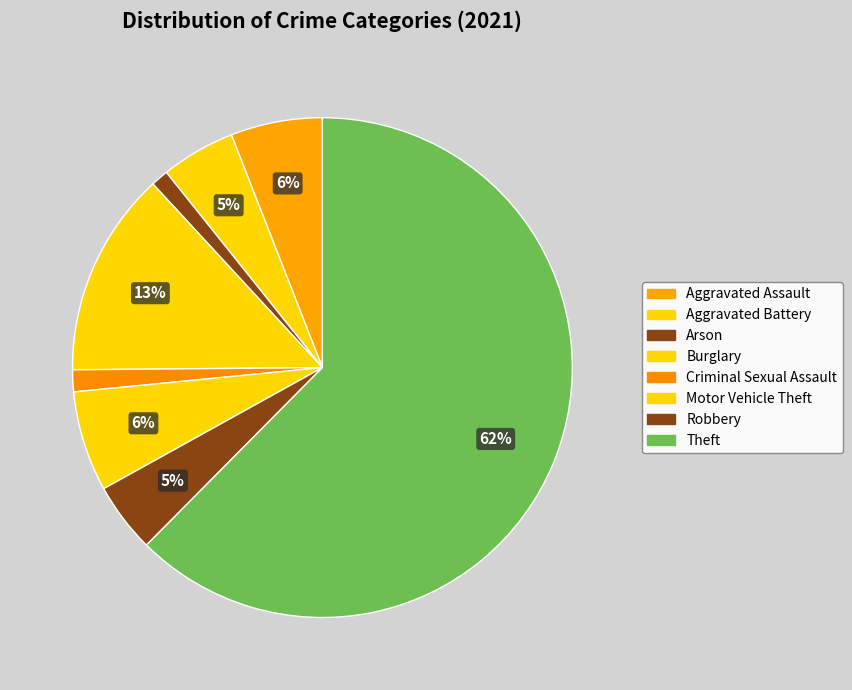

How many segments does this pie chart have?

8